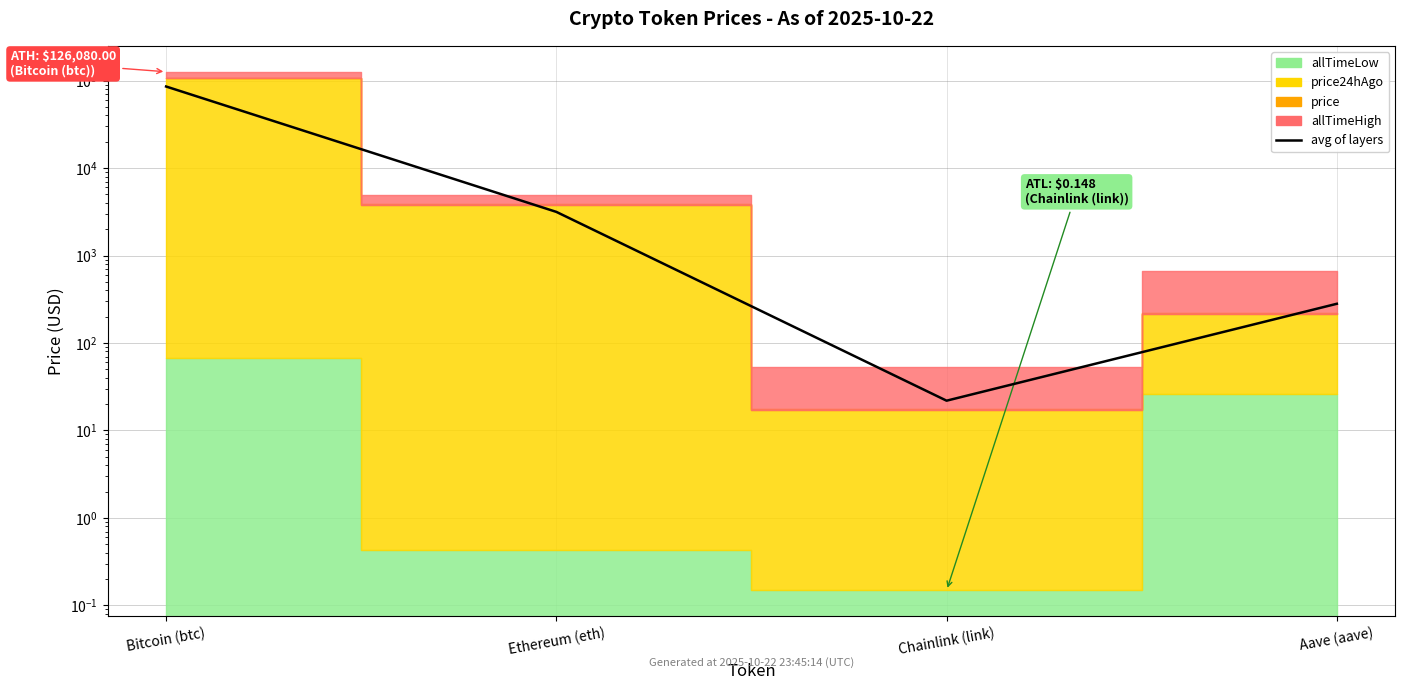

What is the sum of all values?

89006.5